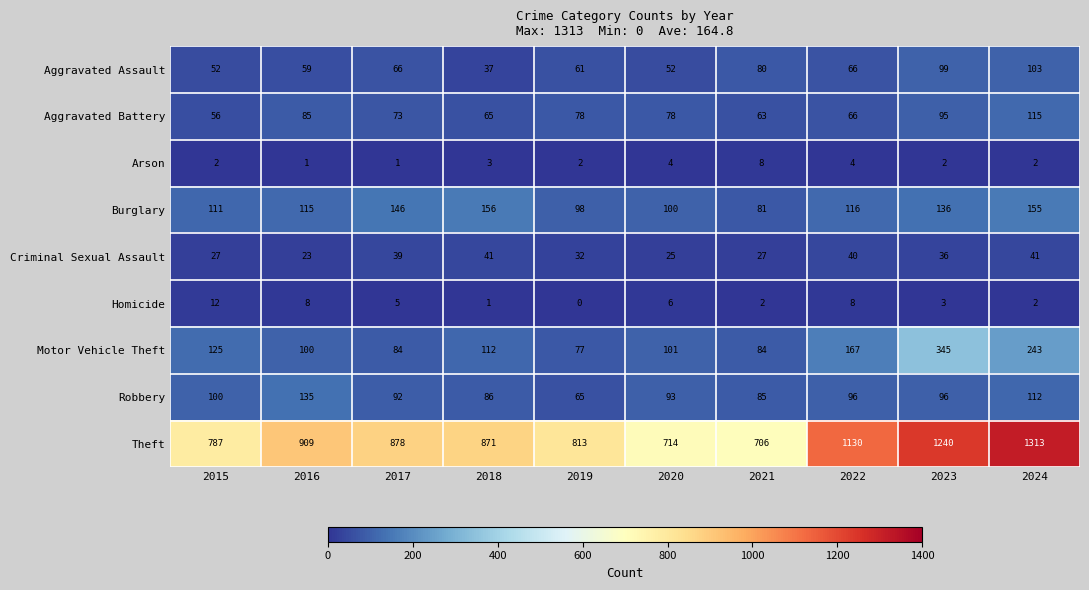

What is the difference between the maximum and minimum values in the Theft series?

607